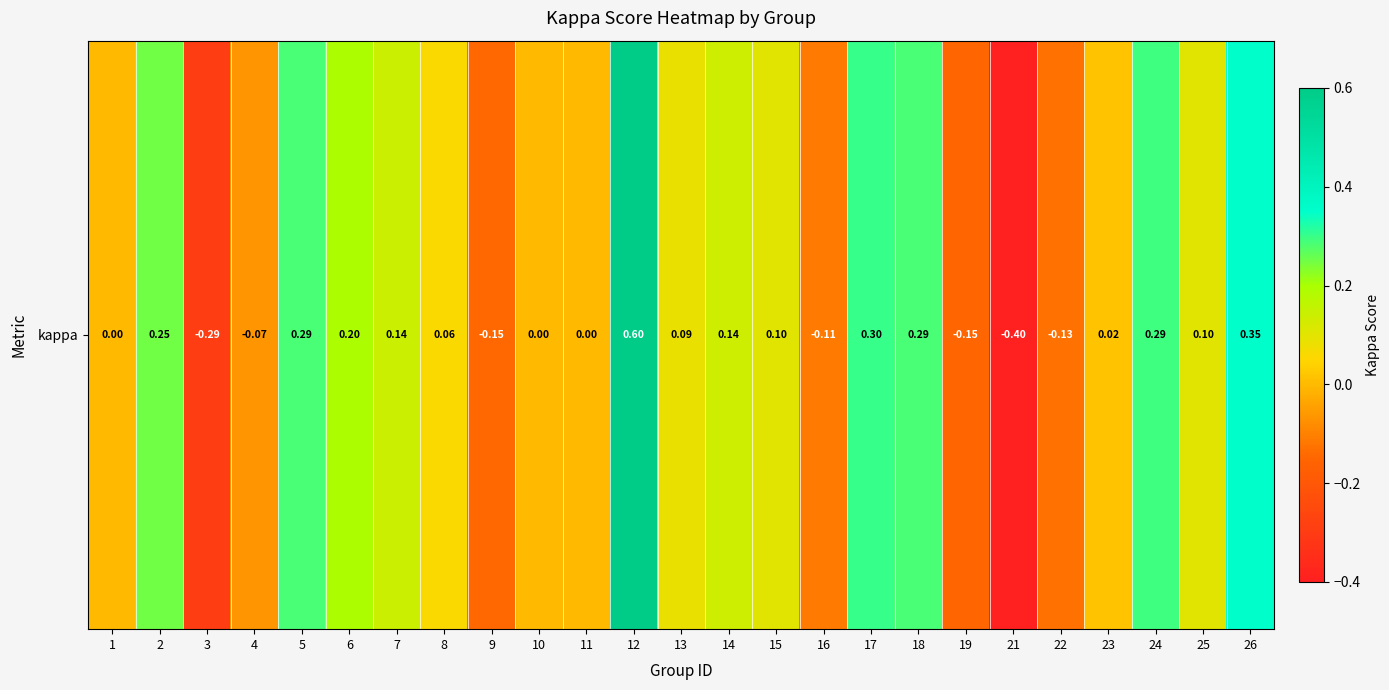

How many negative values are there?

7